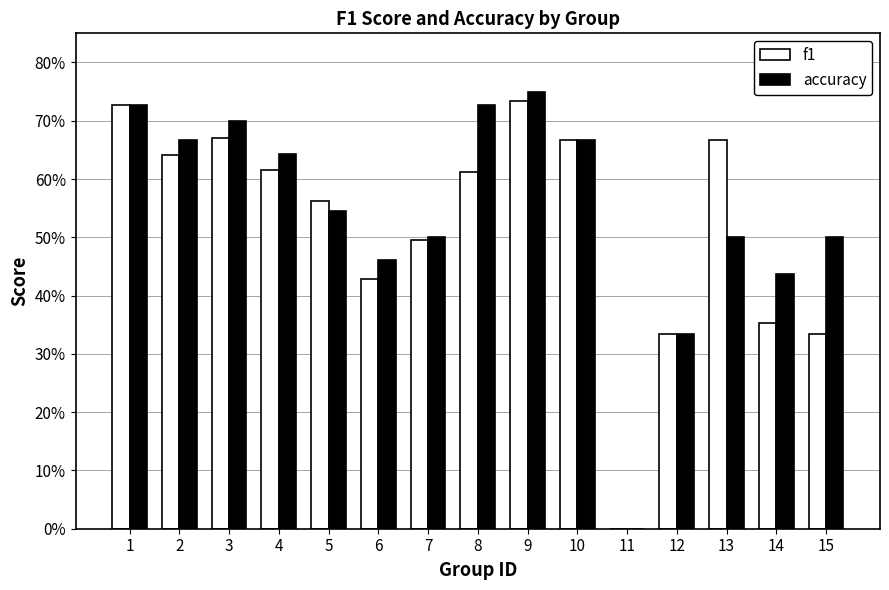

What are all the series names shown in the legend?

f1, accuracy